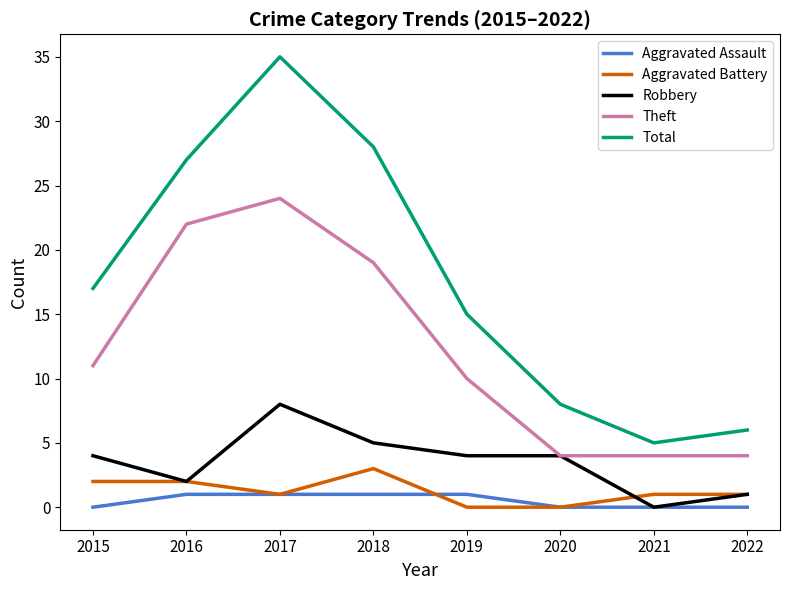

Which series has the largest range (max minus min)?

Total